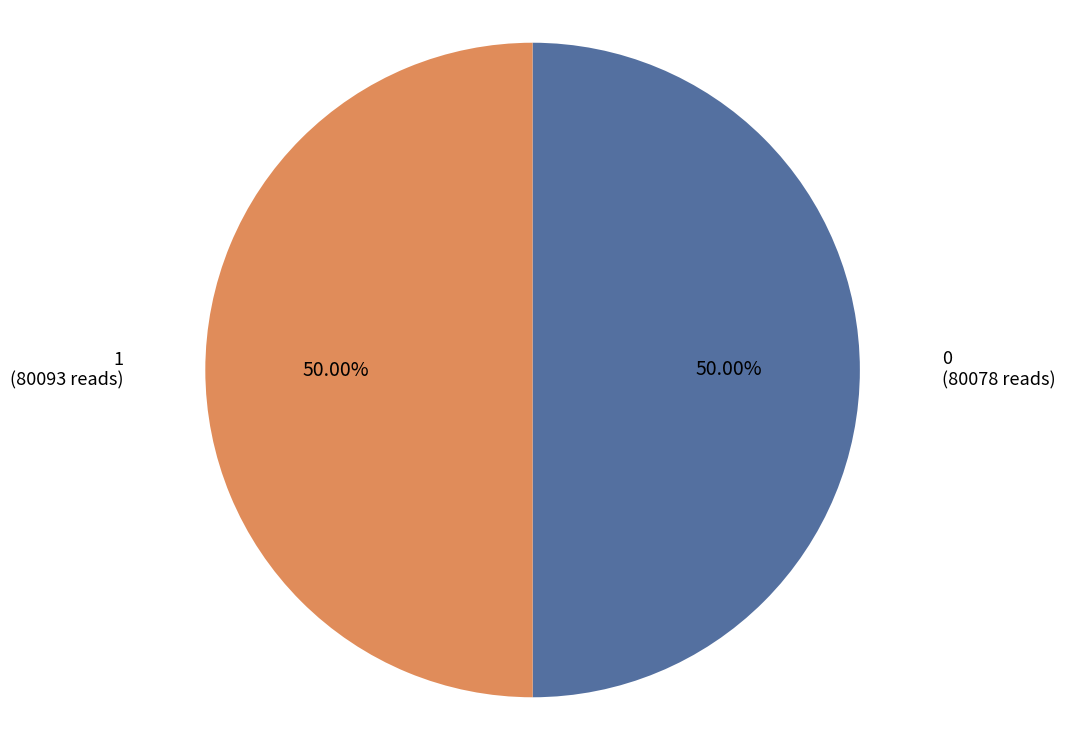

What is the ratio of the value at 1 to the value at 0?

1.0